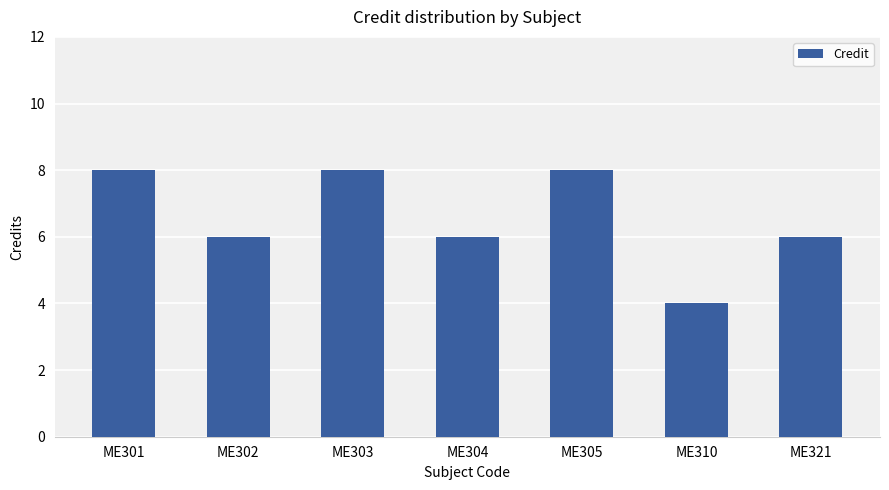

Count the number of categories in the chart.

7